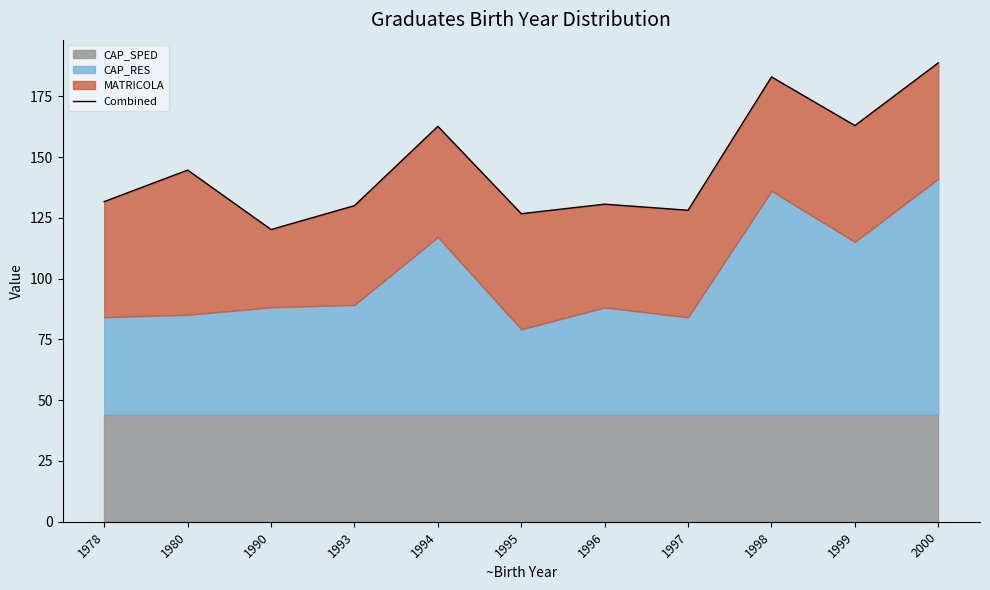

True or false: the data shows 162.7 at 1994.

True